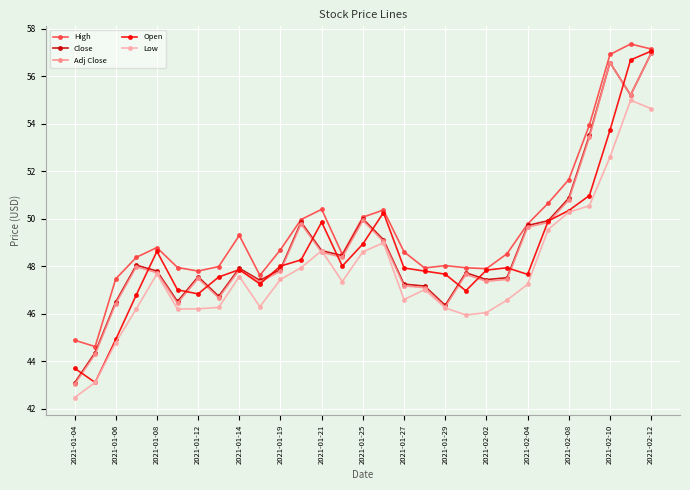

True or false: Low and High cross at least once.

False